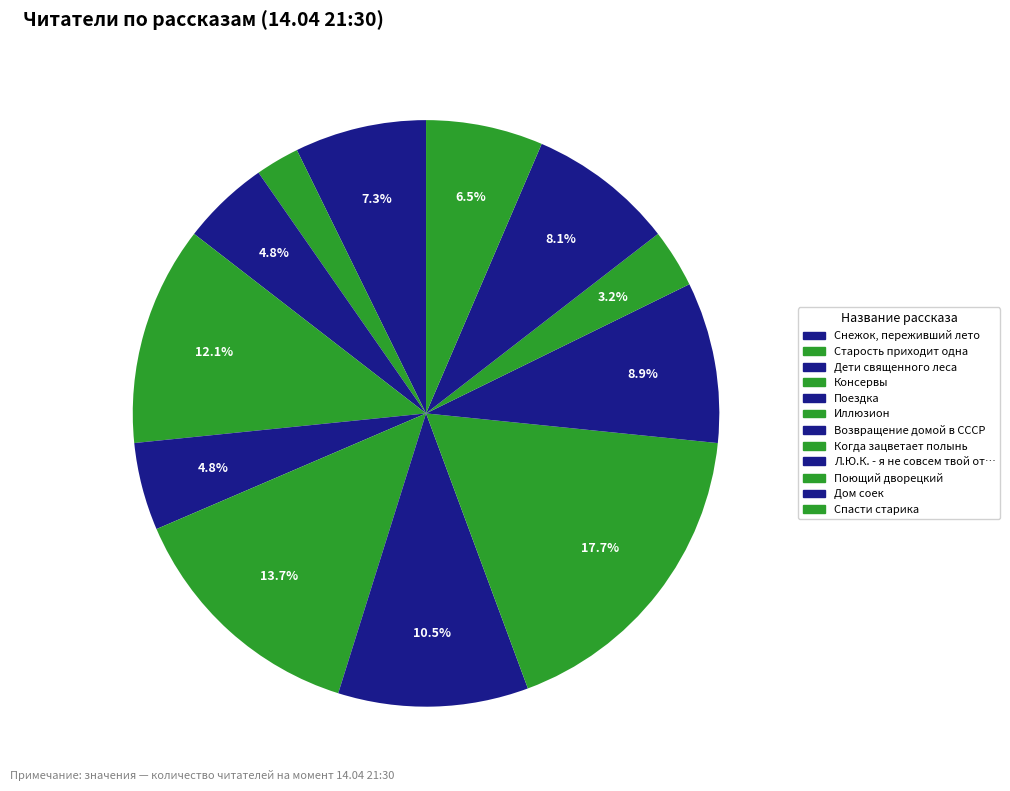

Does any single category account for the majority?

No